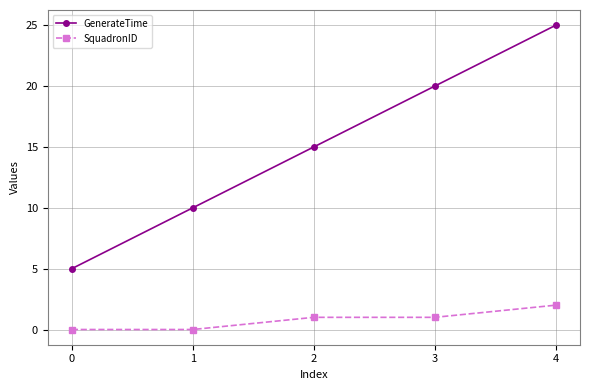

Reading left to right, list all the values displayed in this chart.

GenerateTime: 5	10	15	20	25
SquadronID: 0	0	1	1	2